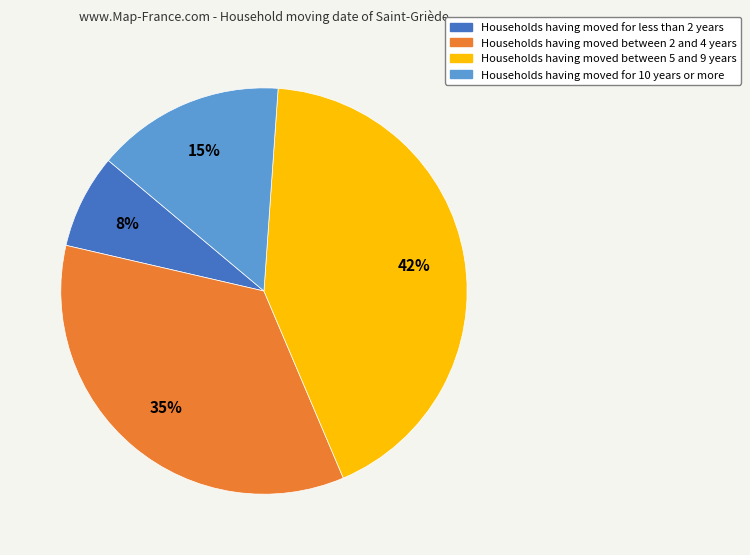

To the nearest percent, what is the average slice percentage?

25%